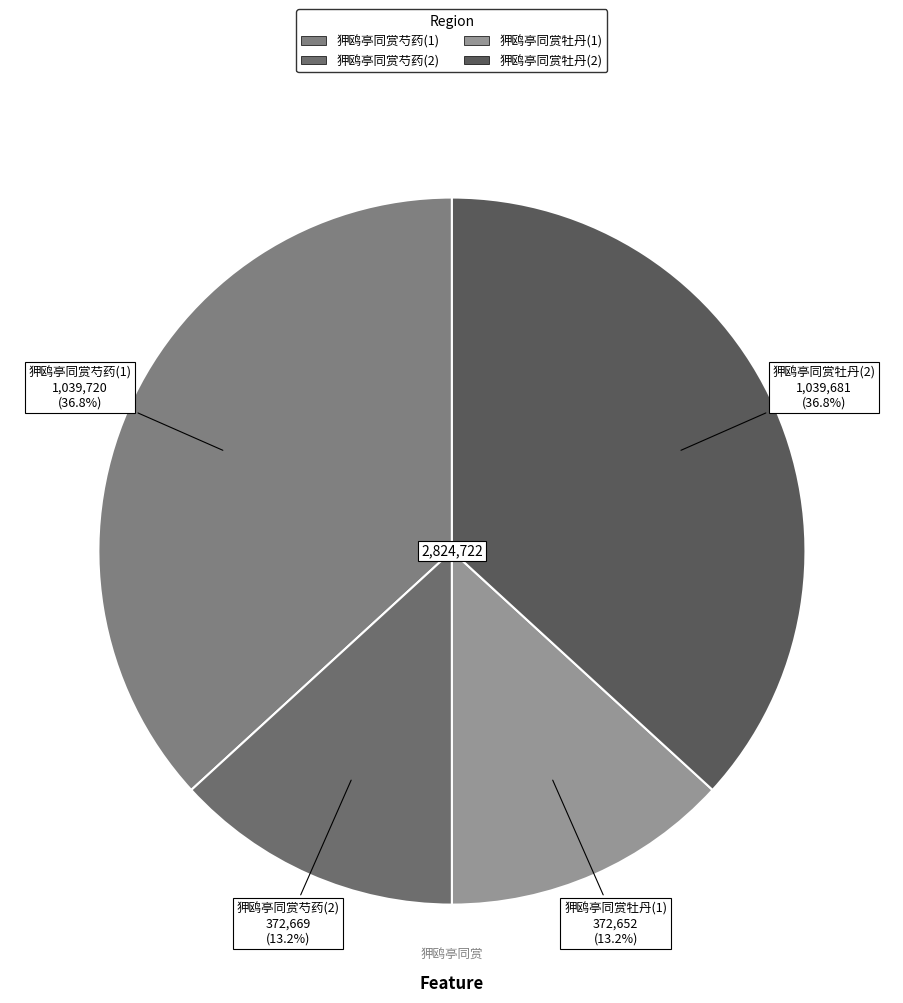

Is there any slice that represents more than half of the pie?

No